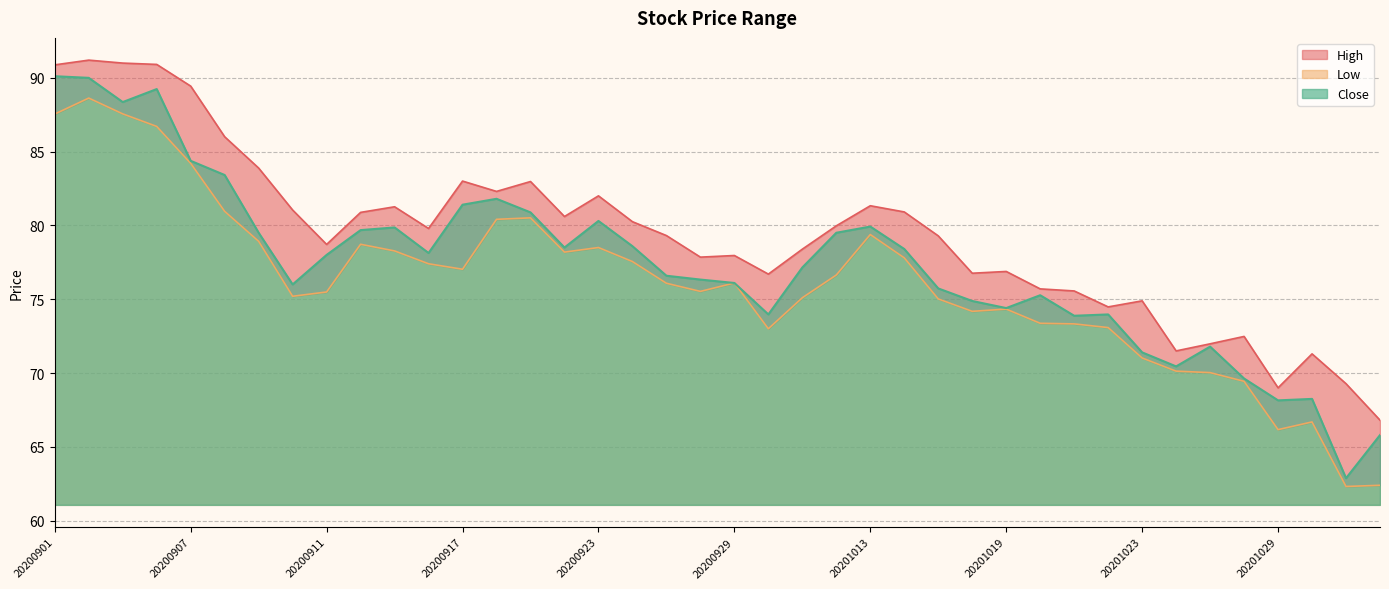

True or false: High and Close cross at least once.

False